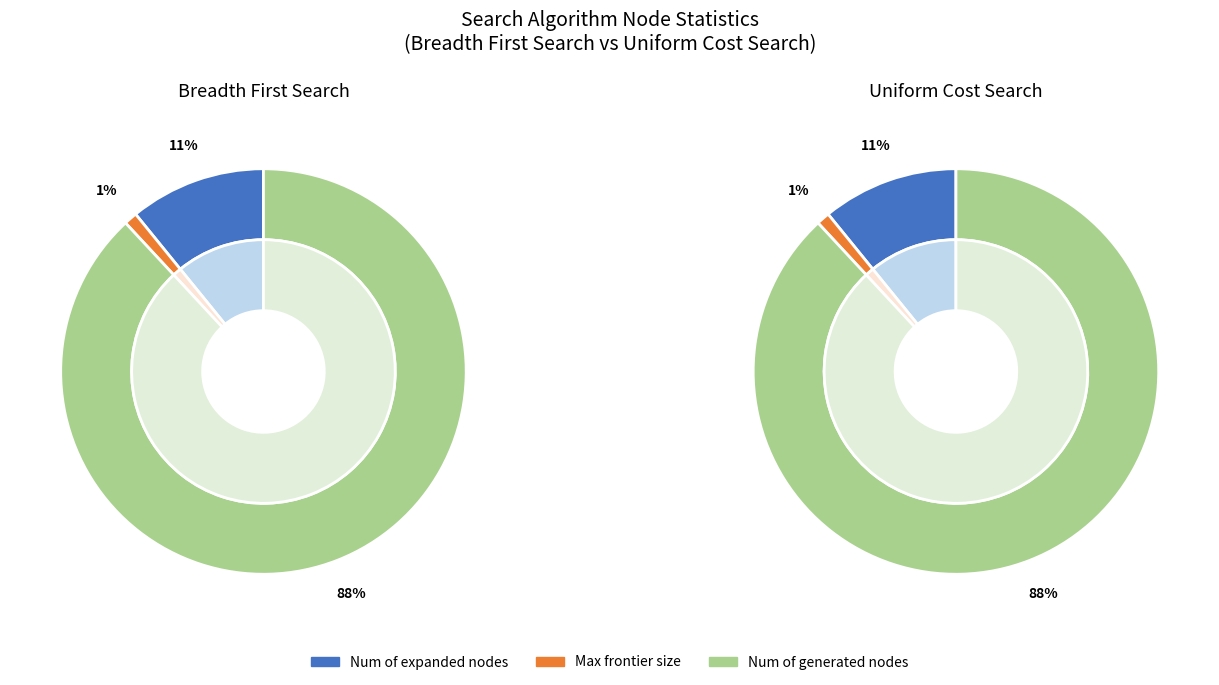

Is there any slice that represents more than half of the pie?

Yes